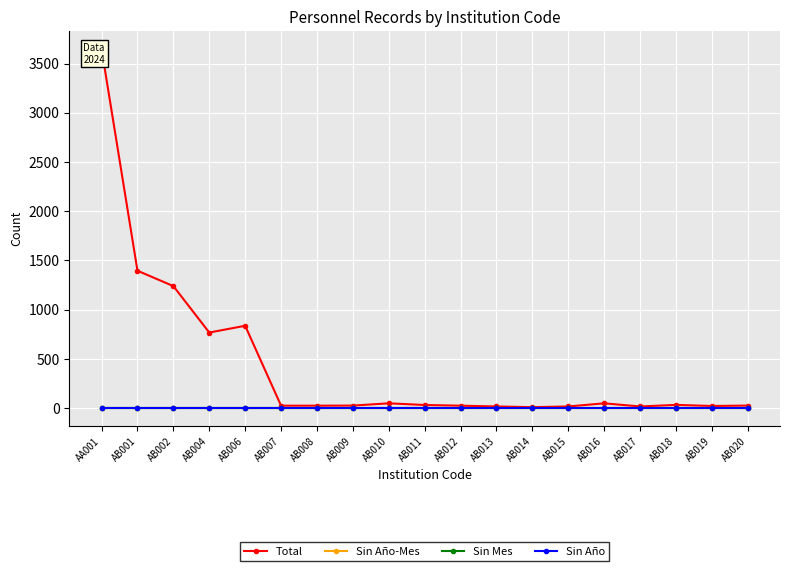

Reading left to right, transcribe all the data shown in this chart.

Total: AA001=3647	AB001=1395	AB002=1239	AB004=767	AB006=836	AB007=24	AB008=24	AB009=25	AB010=48	AB011=31	AB012=24	AB013=16	AB014=9	AB015=16	AB016=48	AB017=16	AB018=32	AB019=21	AB020=25
Sin Año-Mes: AA001=0	AB001=0	AB002=0	AB004=0	AB006=0	AB007=0	AB008=0	AB009=0	AB010=0	AB011=0	AB012=0	AB013=0	AB014=0	AB015=0	AB016=0	AB017=0	AB018=0	AB019=0	AB020=0
Sin Mes: AA001=0	AB001=0	AB002=0	AB004=0	AB006=0	AB007=0	AB008=0	AB009=0	AB010=0	AB011=0	AB012=0	AB013=0	AB014=0	AB015=0	AB016=0	AB017=0	AB018=0	AB019=0	AB020=0
Sin Año: AA001=0	AB001=0	AB002=0	AB004=0	AB006=0	AB007=0	AB008=0	AB009=0	AB010=0	AB011=0	AB012=0	AB013=0	AB014=0	AB015=0	AB016=0	AB017=0	AB018=0	AB019=0	AB020=0